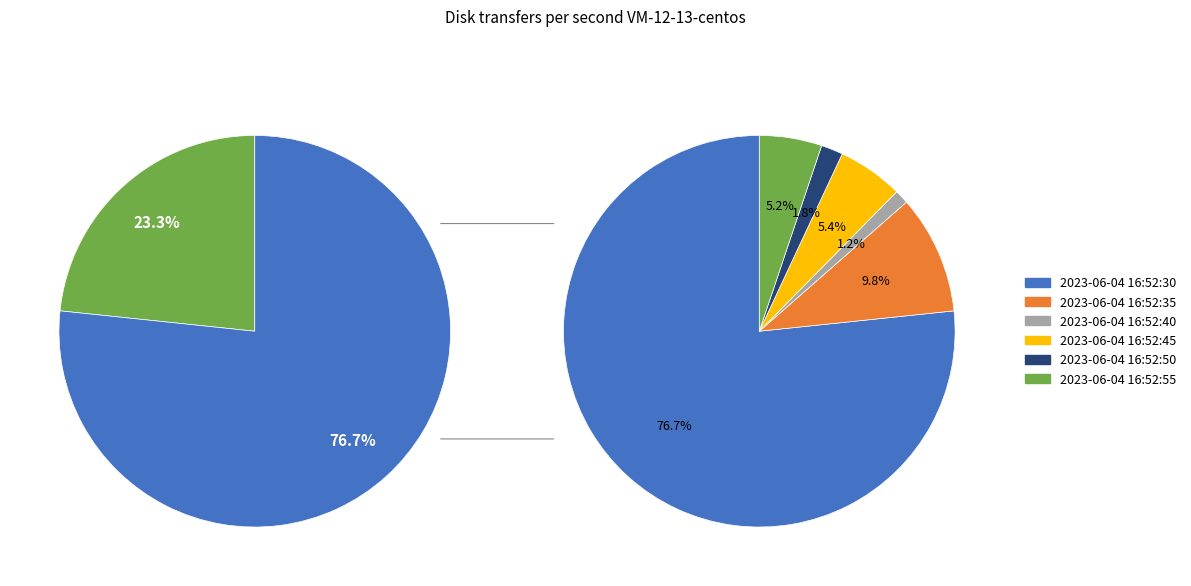

Combined, do 2023-06-04 16:52:55 and 2023-06-04 16:52:45 account for over 50%?

No